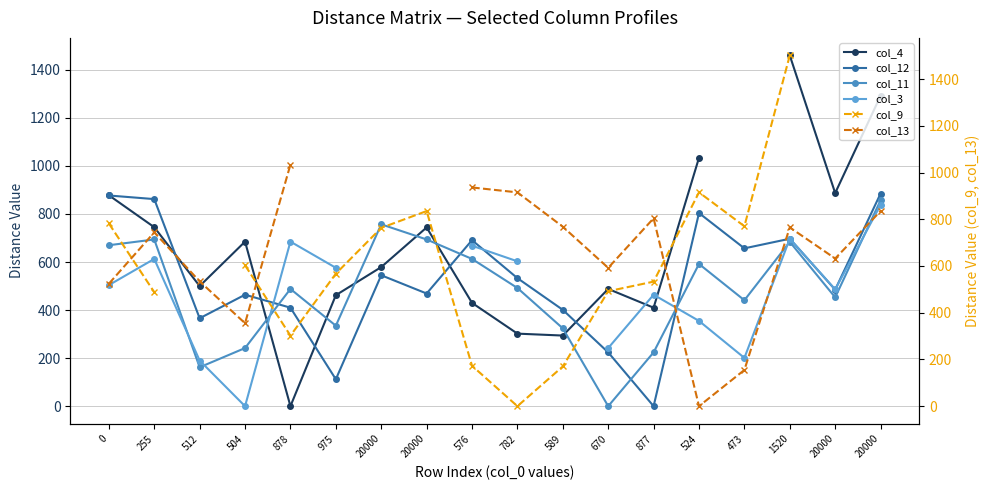

The value of col_12 at 878 is 684.1. True or false?

False